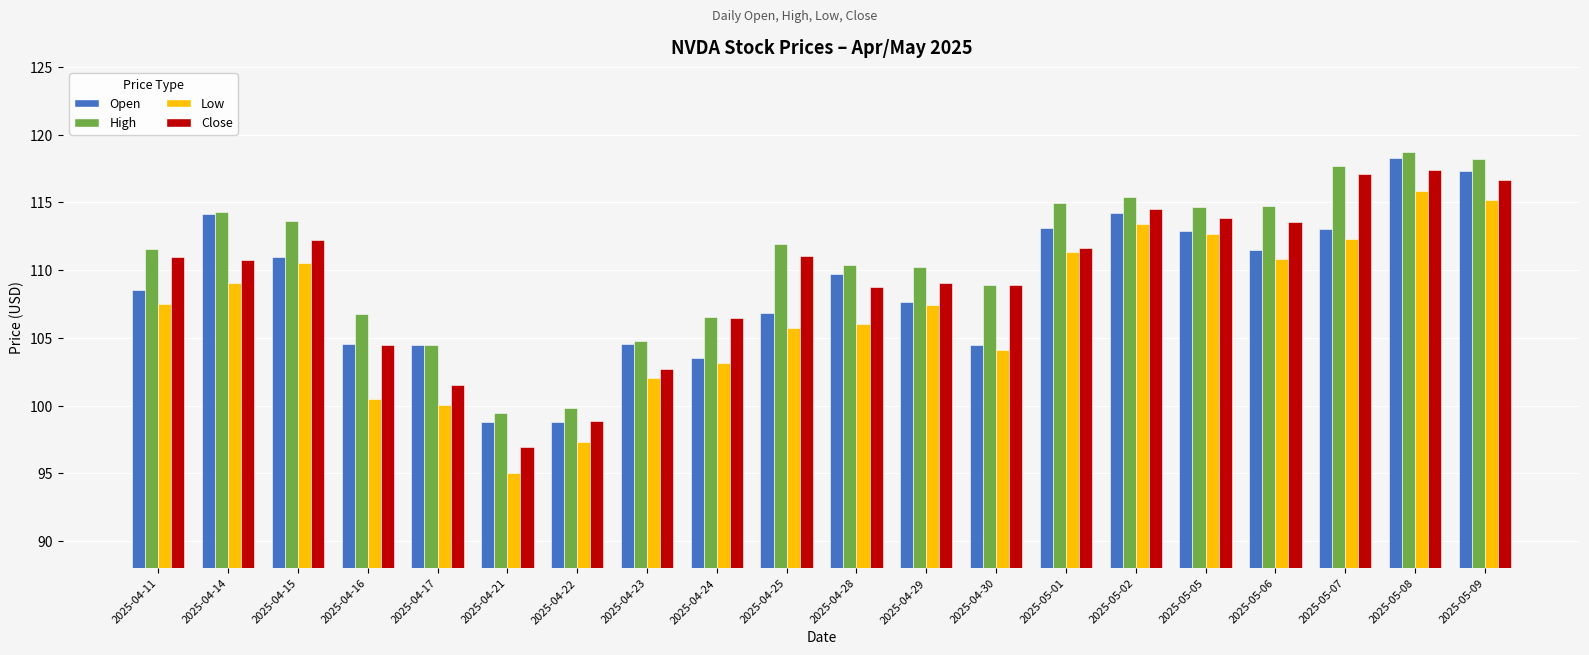

Is the value of Low at 2025-05-07 greater than the value of Open at 2025-05-09?

No